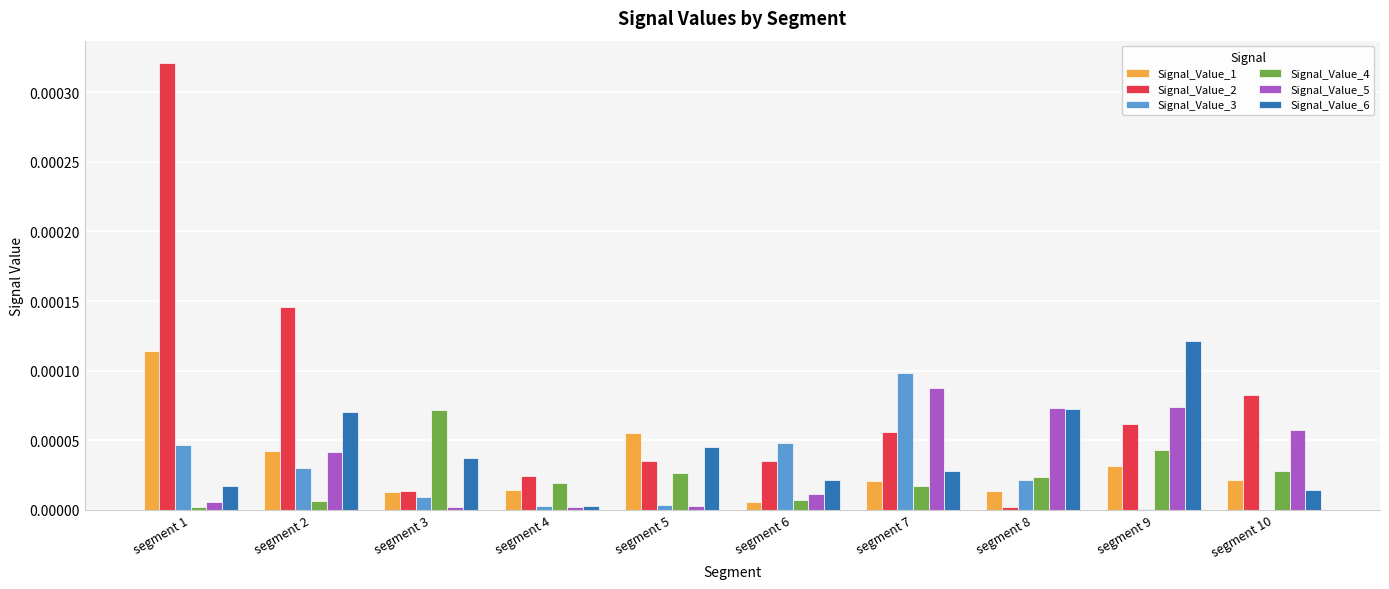

At which label does Signal_Value_2 reach its peak?

segment 1